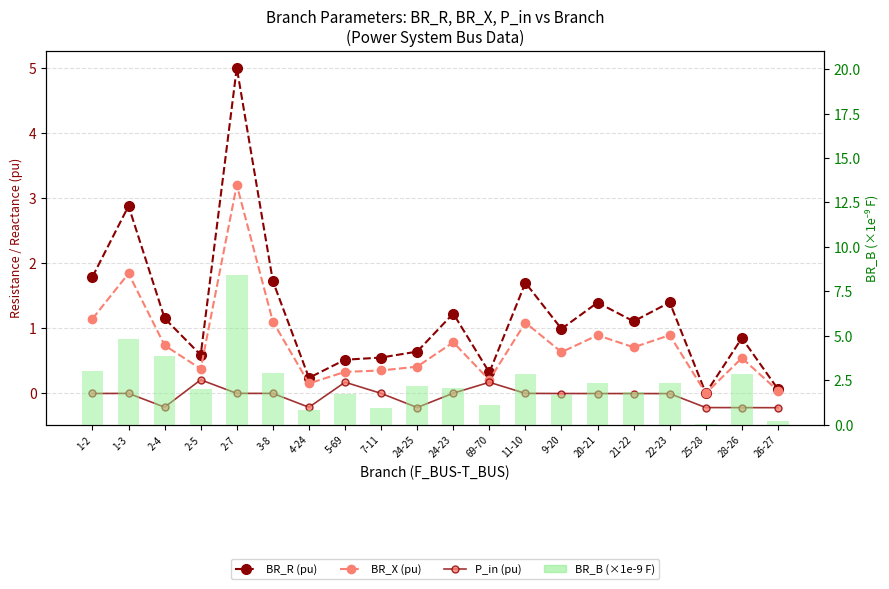

What is the total value across all series at 2-5?

3.2